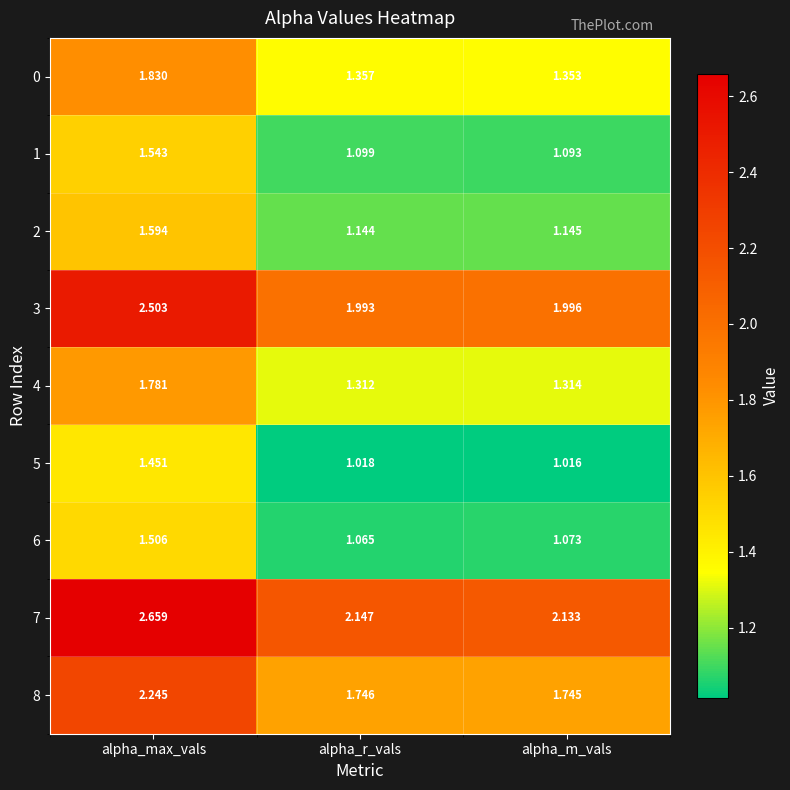

Which series has the largest total across all categories?

7